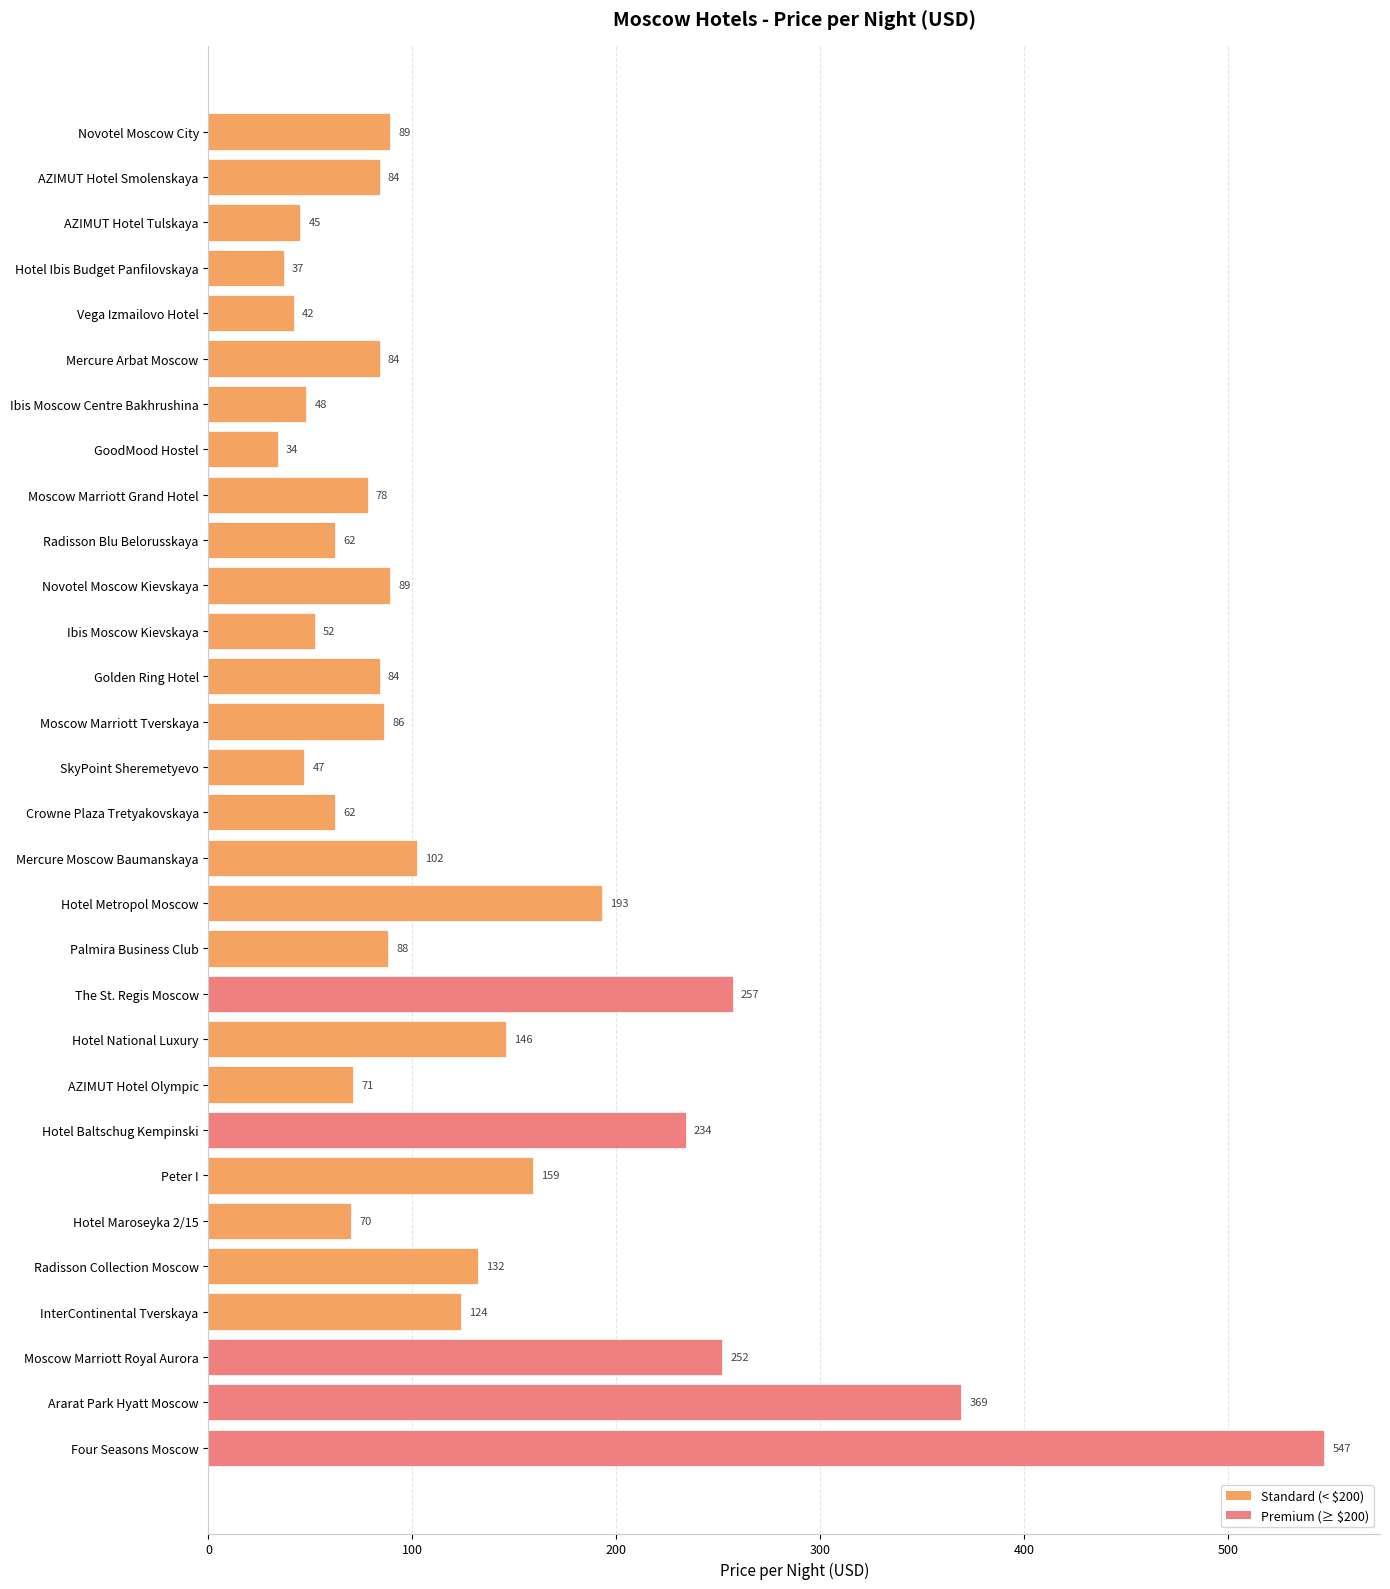

How many values are below 86?

15